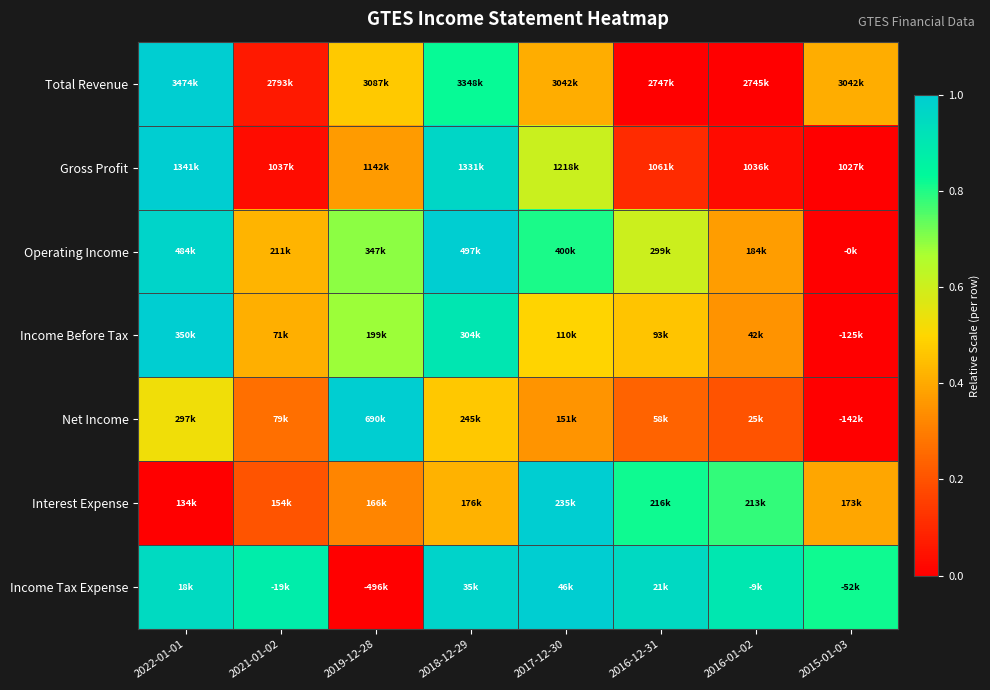

At how many categories does at least one series exceed 0?

8